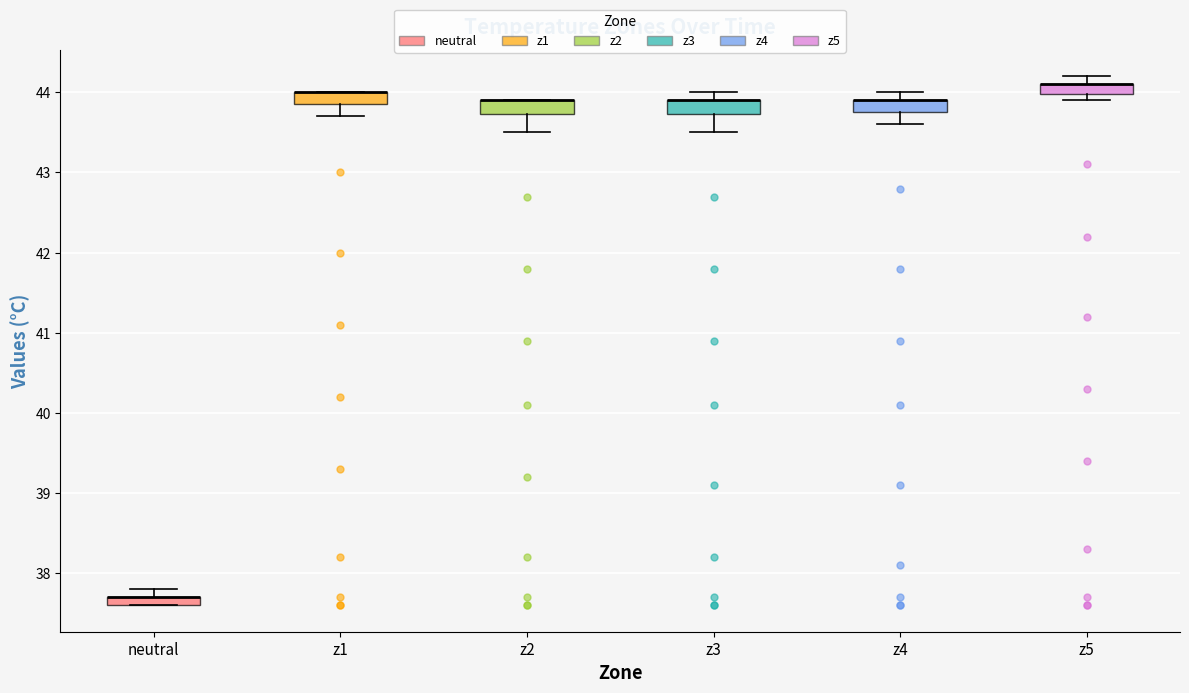

Where does the lower whisker of the box for z1 end on the y-axis? The values are not printed on the chart, so give them approximately, as read against the axis.

43.7